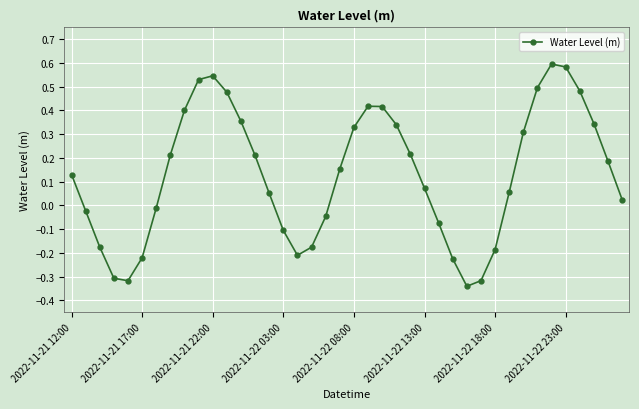

True or false: there are more than 0 points higher than both neighbors.

True